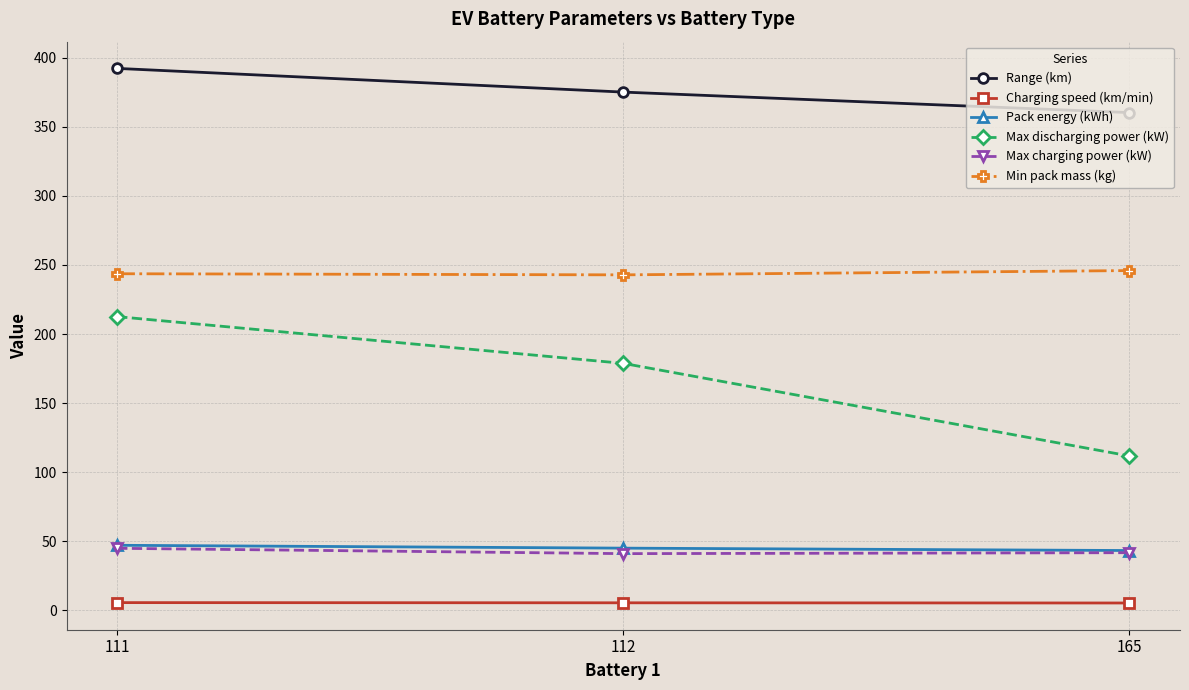

List the labels in order of Range (km) value, smallest first.

165, 112, 111